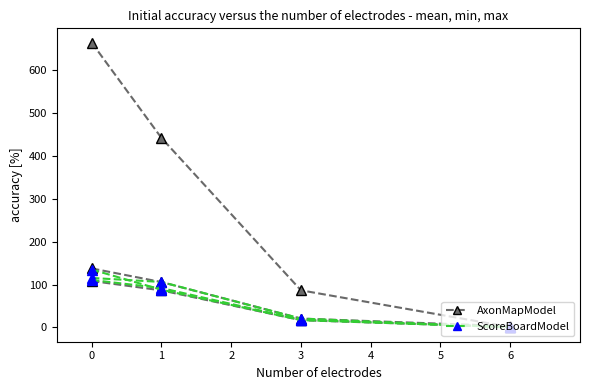

How many lines are shown in the chart?

2